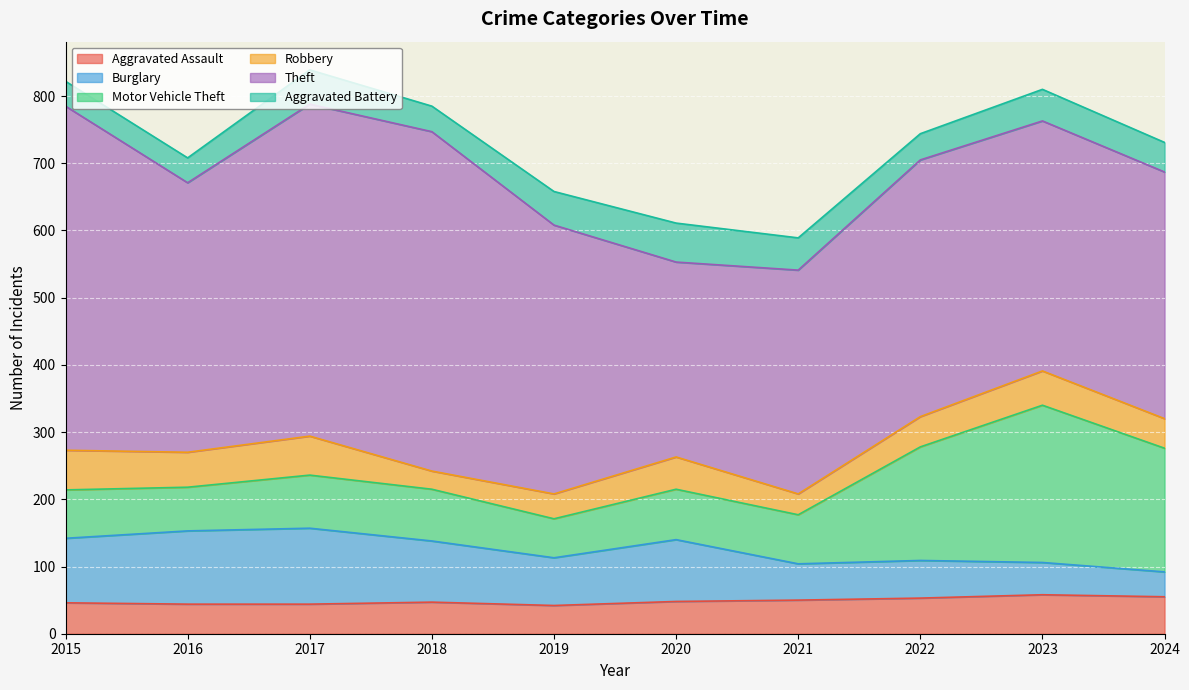

The Burglary series shows 54 at 2021. True or false?

True